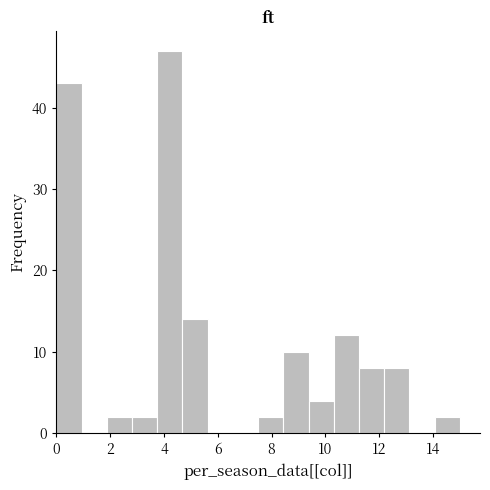

Which range on the x-axis has the tallest bar?

3.8 to 4.6